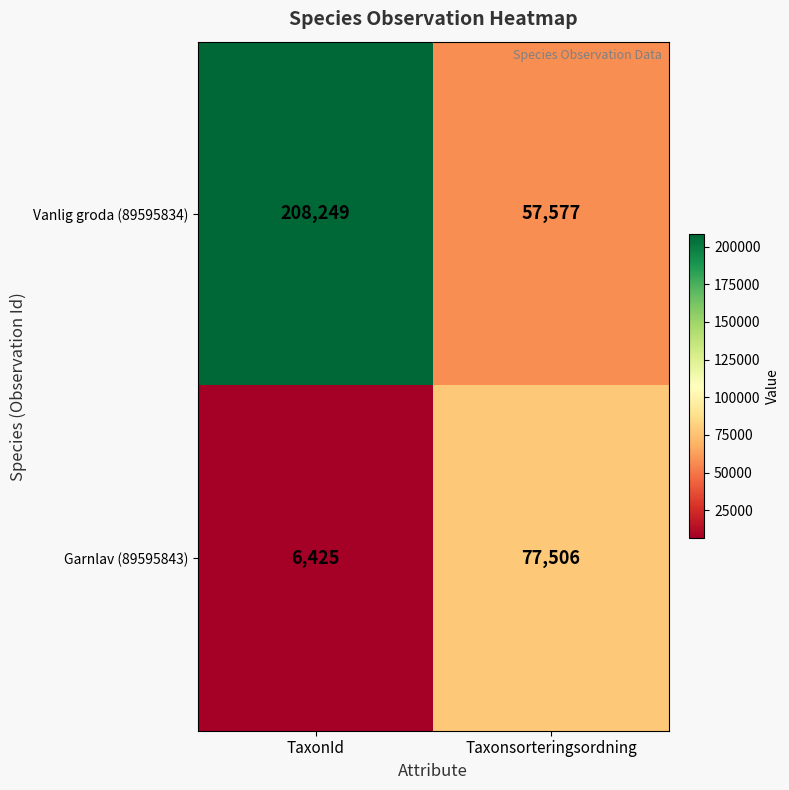

At TaxonId, list the series in order from smallest to largest.

Garnlav (89595843), Vanlig groda (89595834)